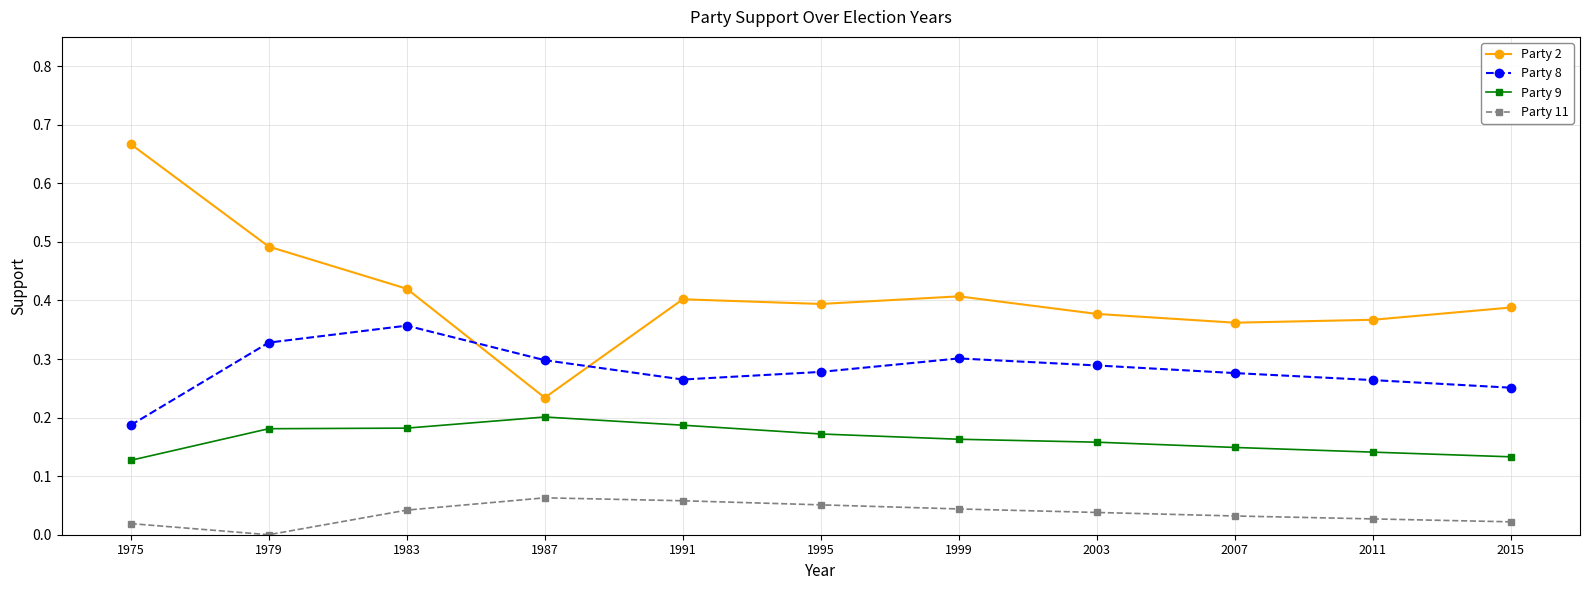

The value of Party 11 at 1975 is 0.0. True or false?

True